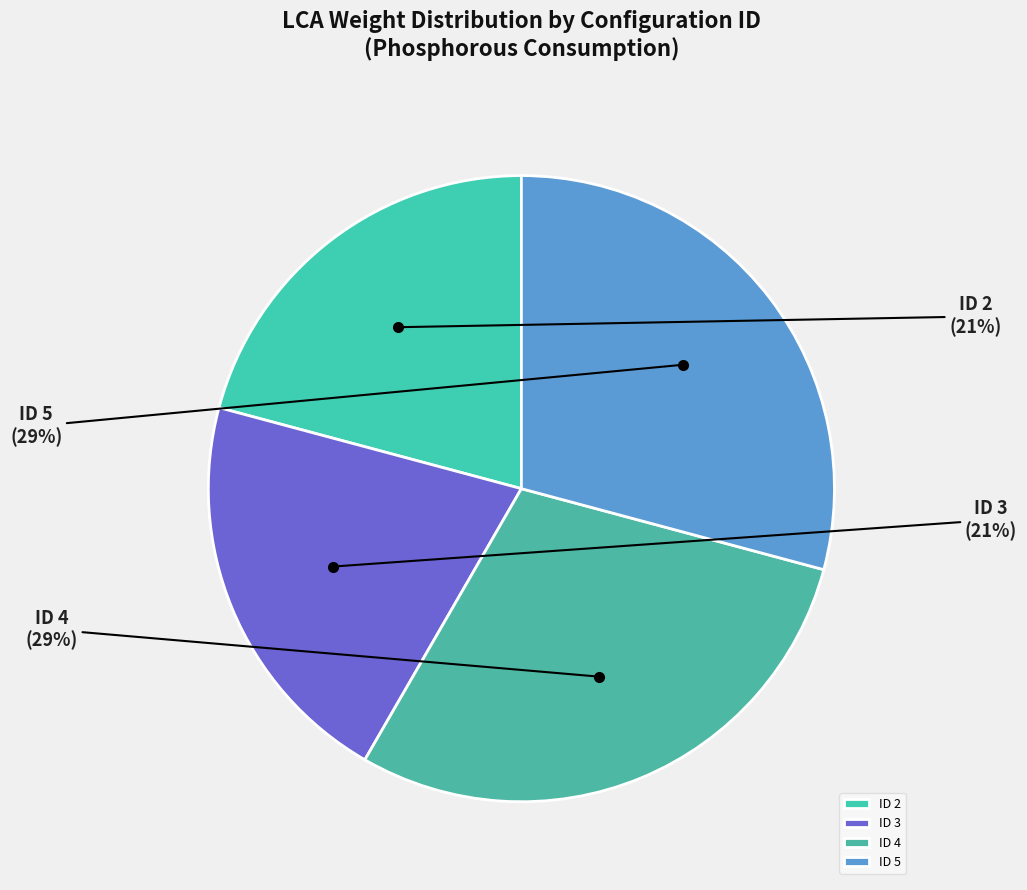

Do ID 2 and ID 3 together represent more than half of the pie?

No